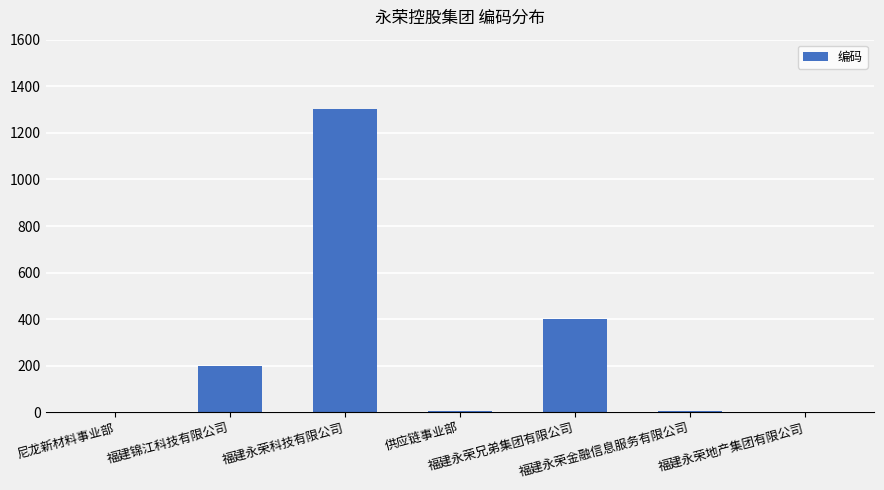

List the labels in order of value, largest first.

福建永荣科技有限公司, 福建永荣兄弟集团有限公司, 福建锦江科技有限公司, 福建永荣金融信息服务有限公司, 供应链事业部, 福建永荣地产集团有限公司, 尼龙新材料事业部